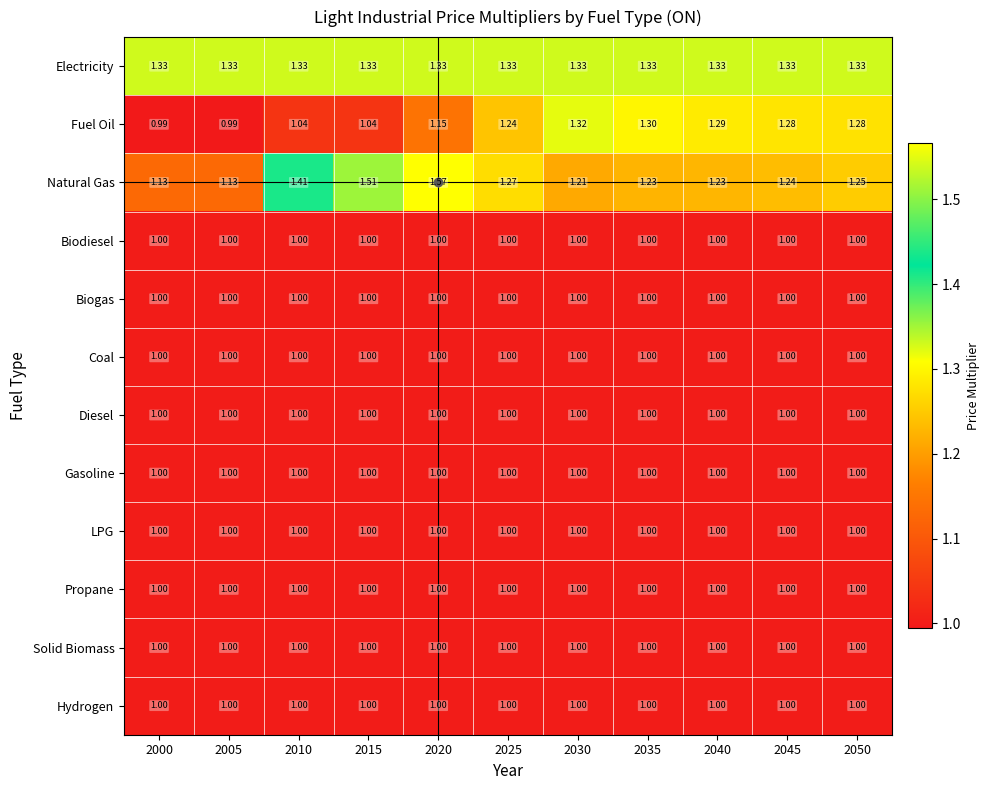

At which category is the sum across all series the highest?

2020